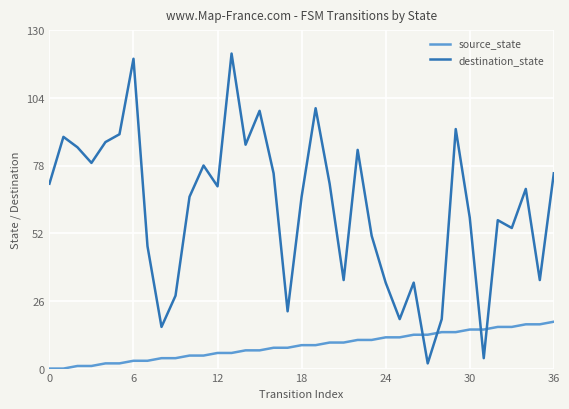

How many interior local valleys does the destination_state series have?

11